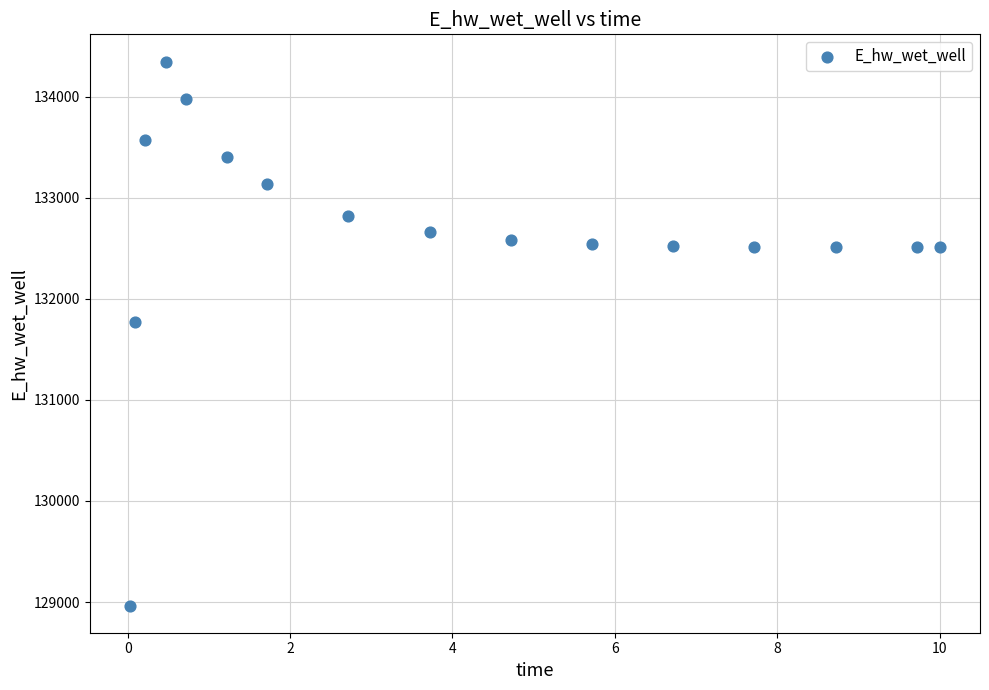

What Y value in the scatter plot is closest to 131656?

131772.6